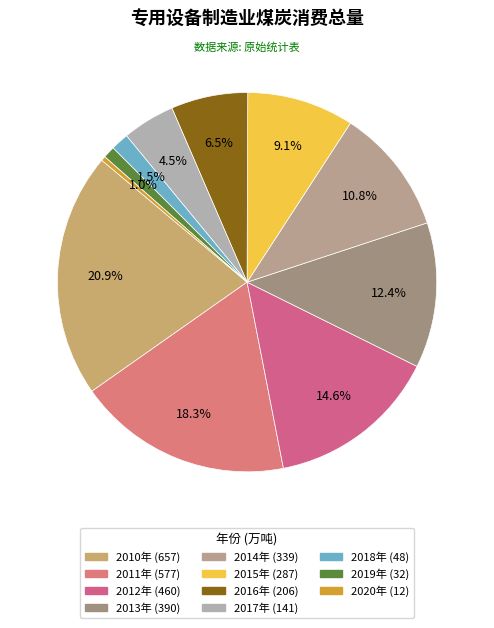

What portion of the pie excludes 2015年?

90.9%